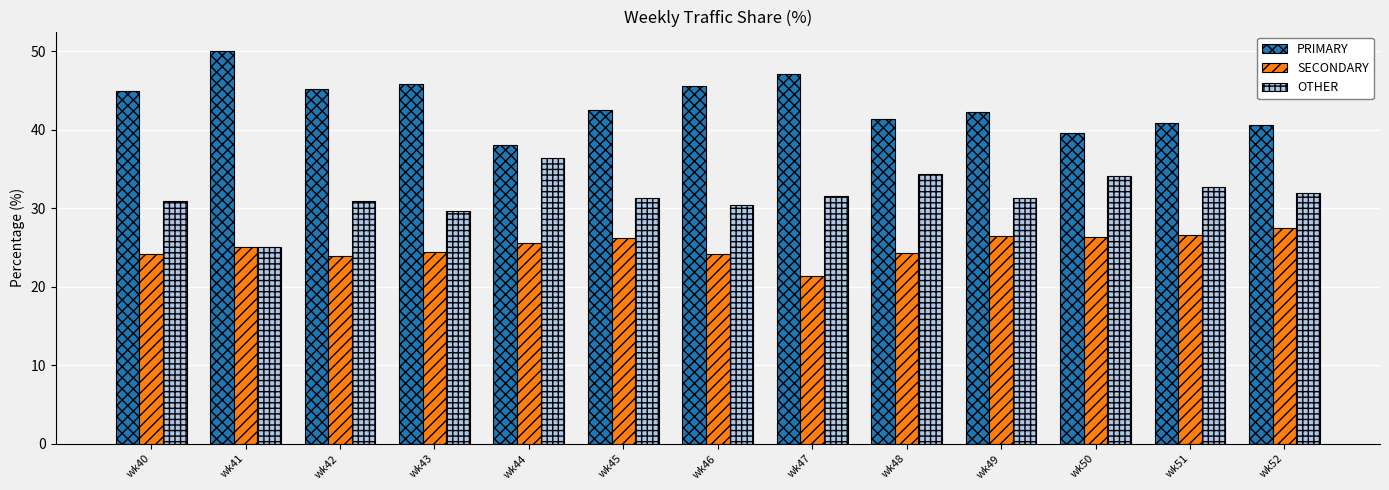

Is the value of OTHER at wk40 greater than the value of PRIMARY at wk49?

No